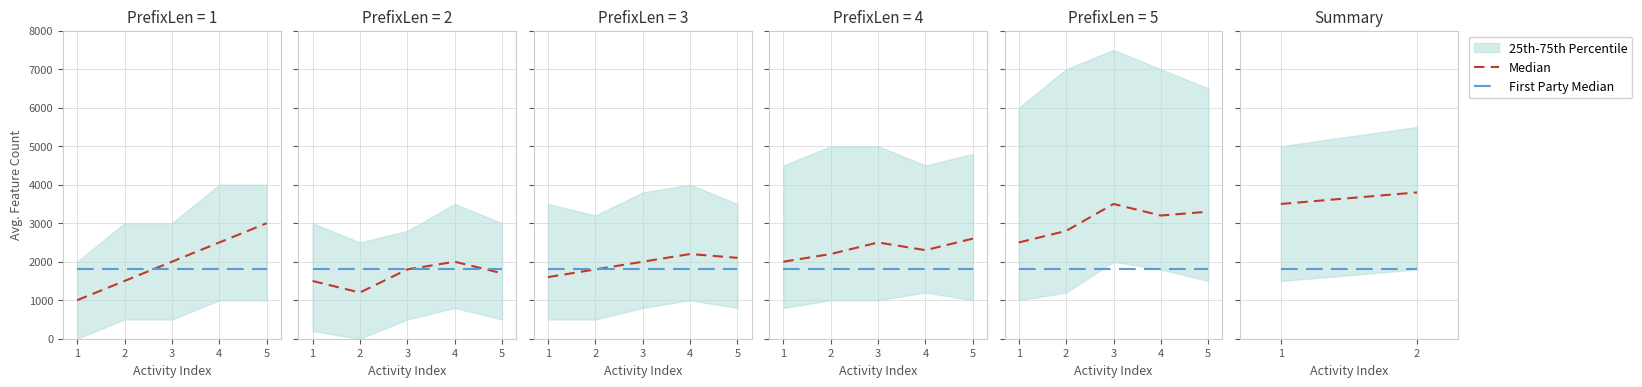

At which category does the chart reach its peak across all series?

2